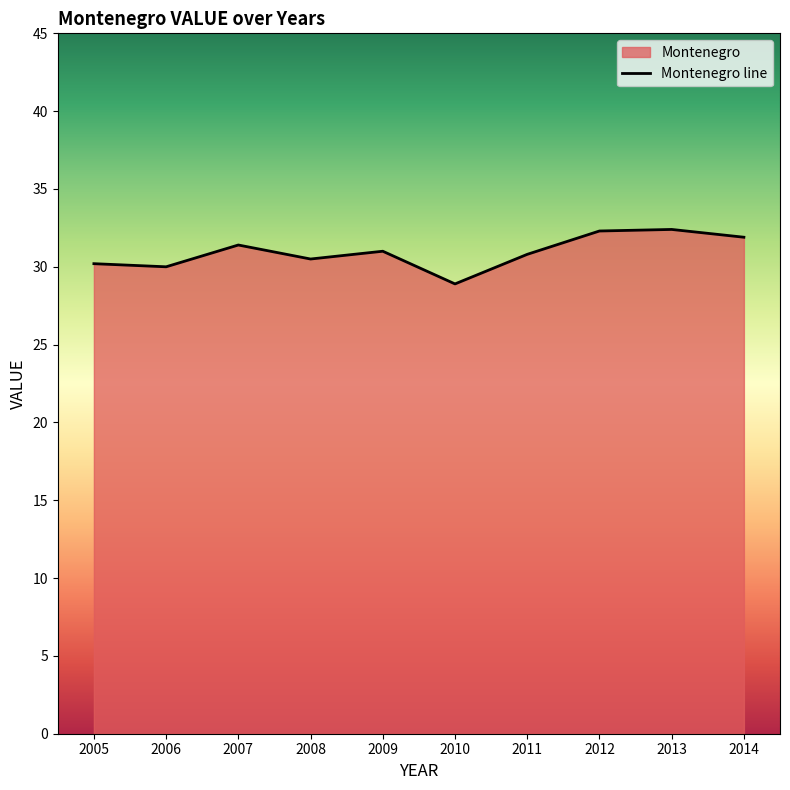

How many points are higher than both their immediate neighbors (excluding endpoints)?

3